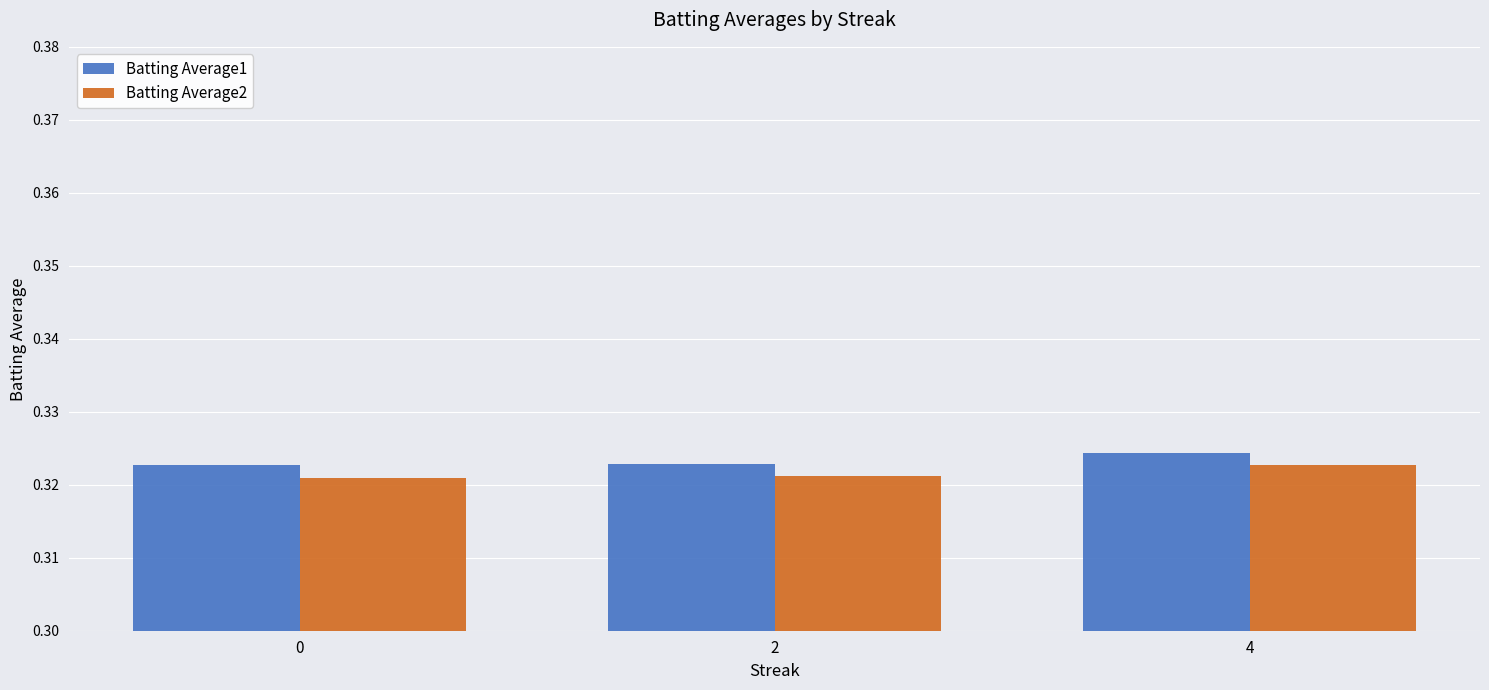

Is it true that Batting Average1 equals 0.6 at 2?

False